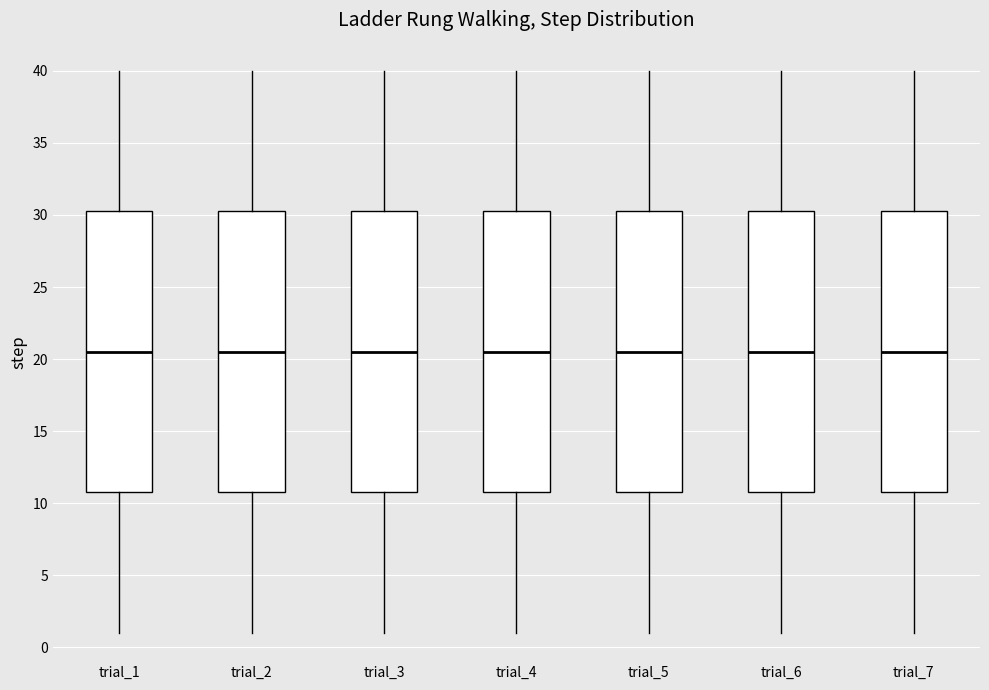

Where does the lower whisker of the box for trial_4 end on the y-axis? The values are not printed on the chart, so give them approximately, as read against the axis.

1.0